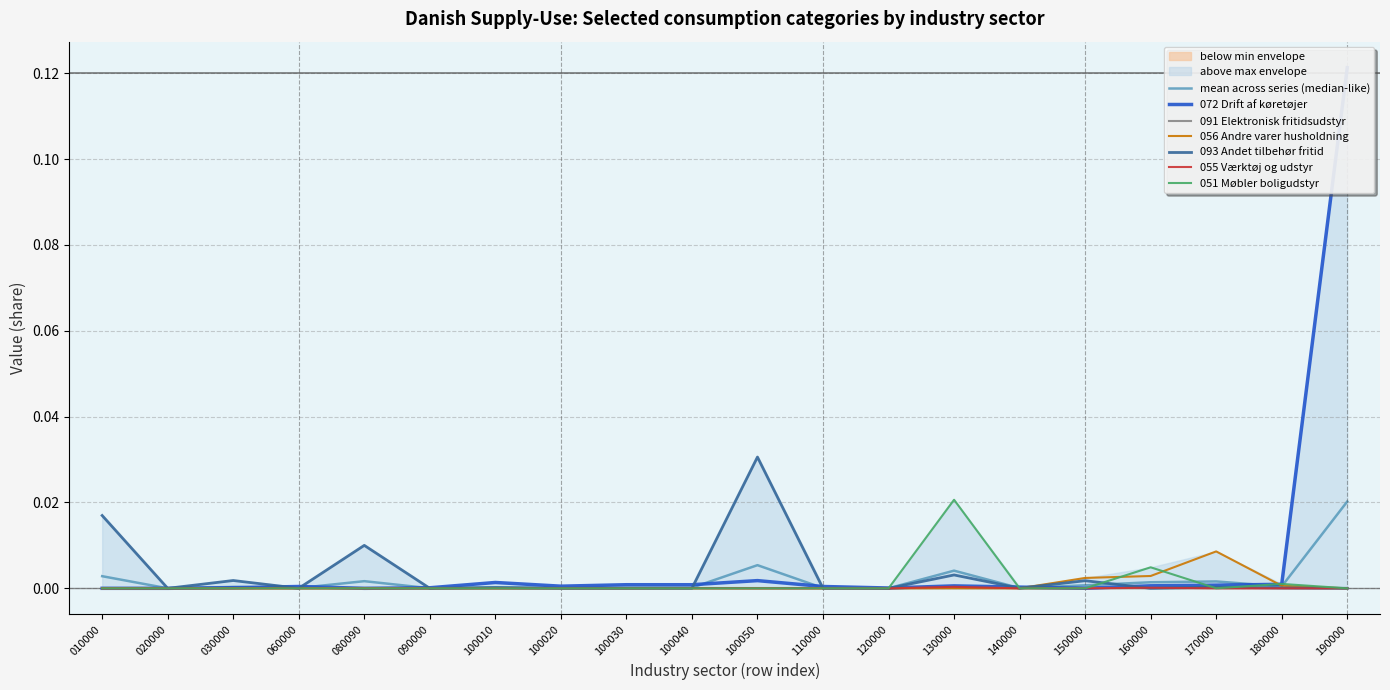

Which series has the largest range (max minus min)?

072 Drift af køretøjer